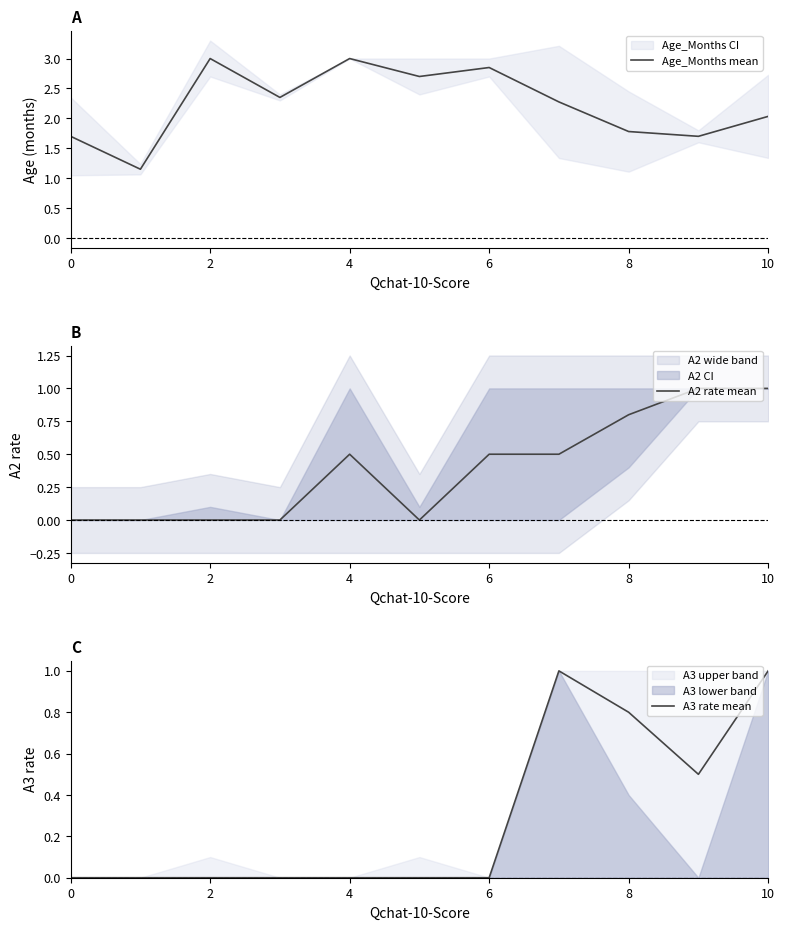

What is the maximum value for Age_Months mean?

3.0